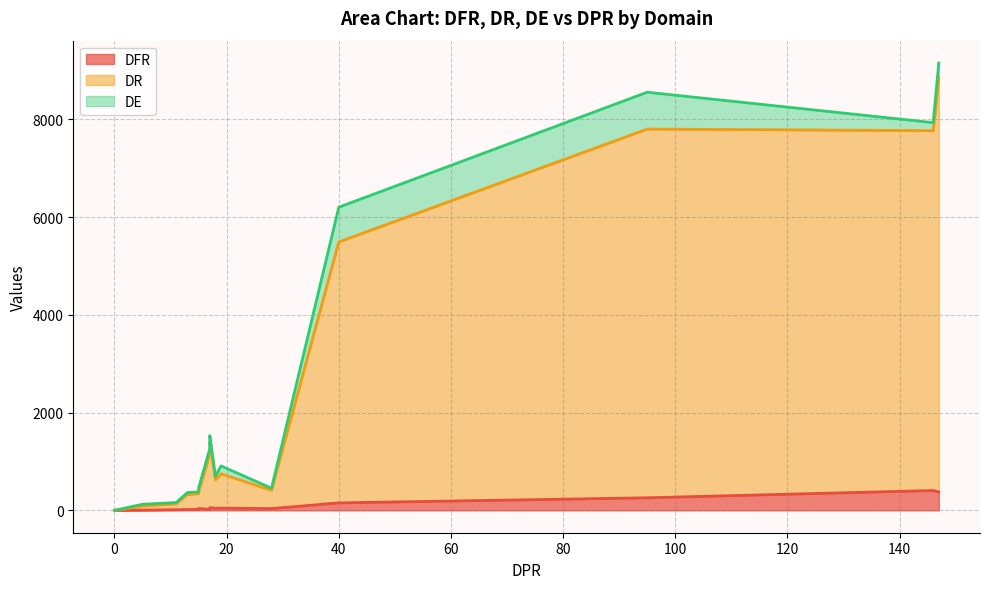

How many values in the DFR series are below 36?

8